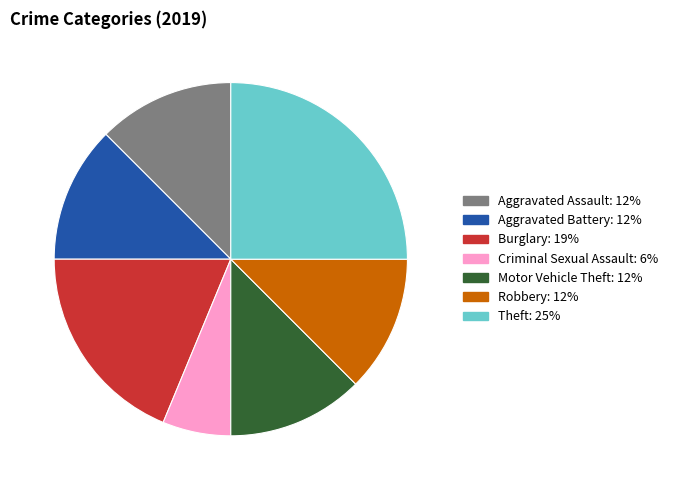

Is there a majority slice in this chart?

No